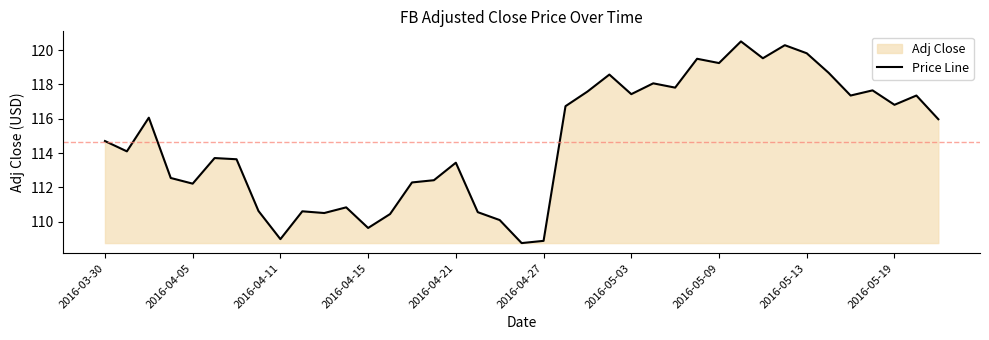

Approximately how many times larger is the value at 21 compared to 15?

1.0